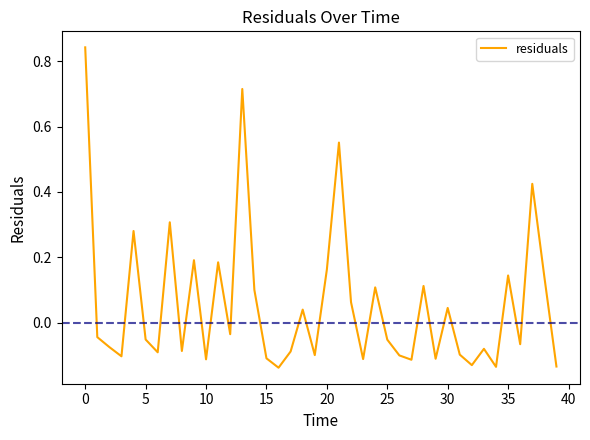

What is the difference between the maximum and minimum values?

1.0